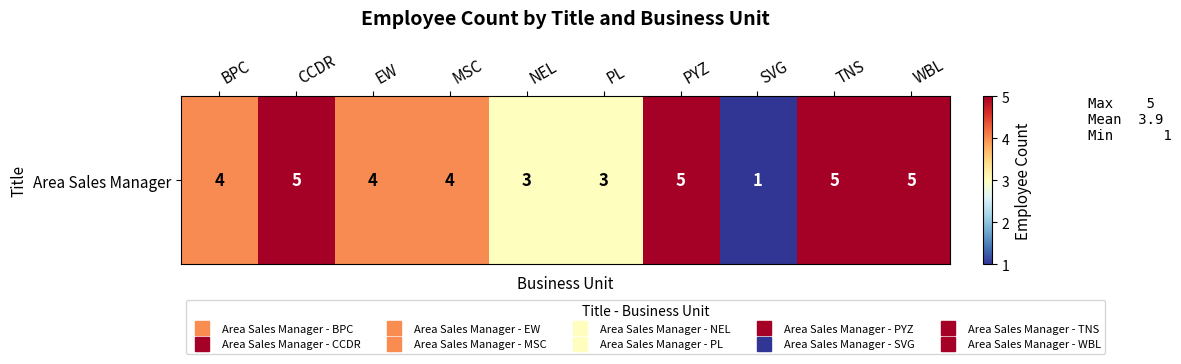

What is the difference between the maximum and minimum values?

4